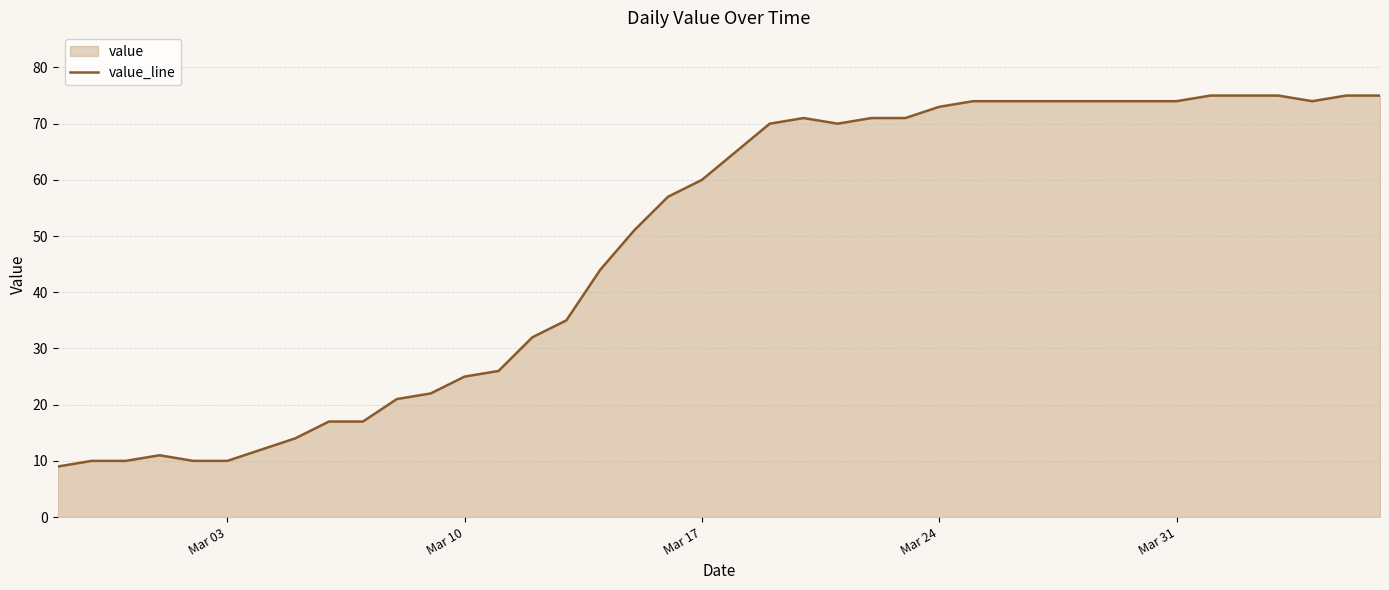

What is the average value?

49